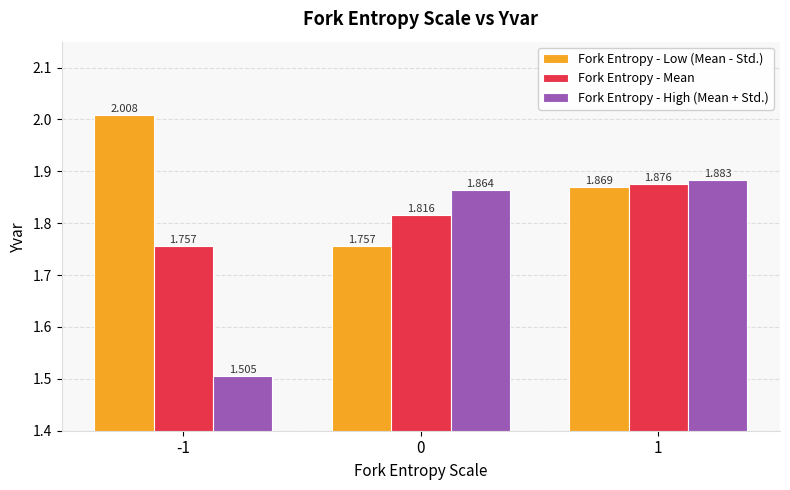

What is the difference between the highest and lowest values at 0?

0.1